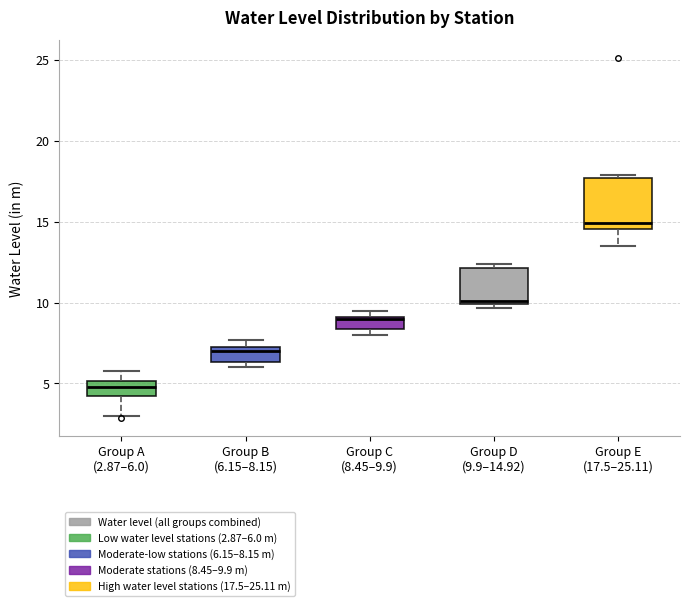

Where does the upper whisker of the box for Group A (2.87–6.0) end on the y-axis? The values are not printed on the chart, so give them approximately, as read against the axis.

6.0